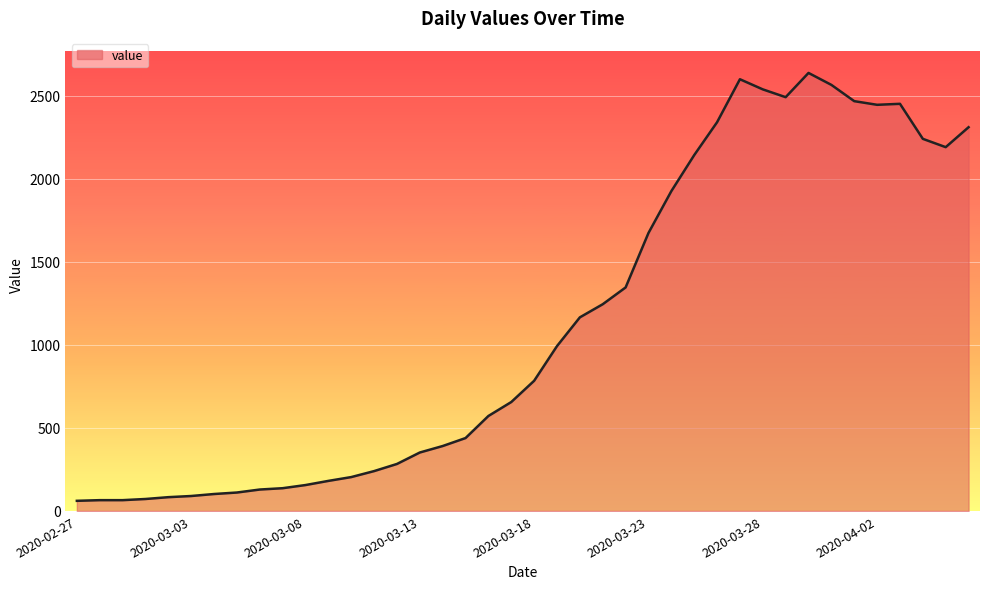

What is the difference between the maximum and minimum values?

2577